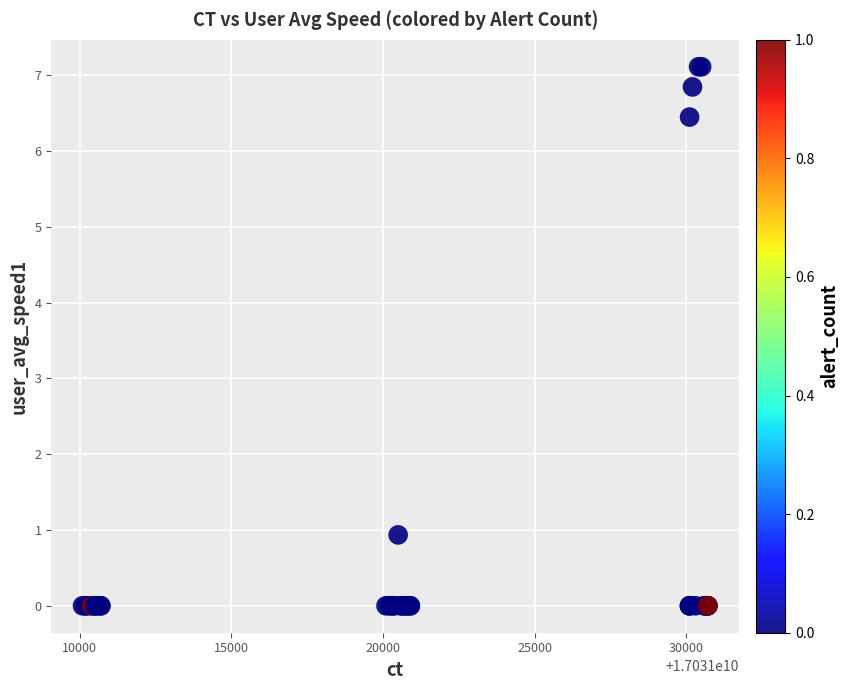

What Y value in the scatter plot is closest to 3?

0.9